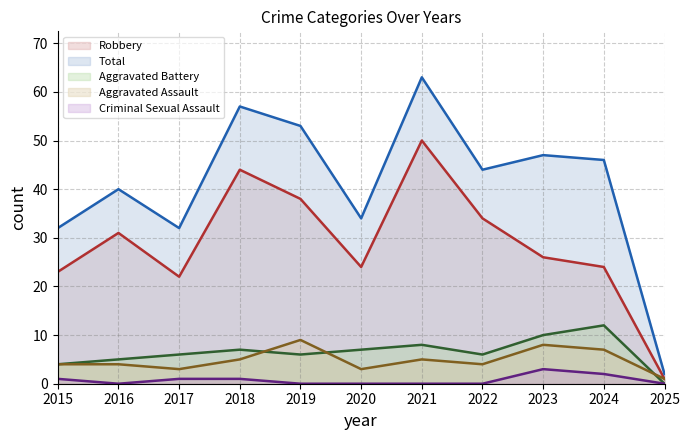

At how many categories does at least one series exceed 42?

6